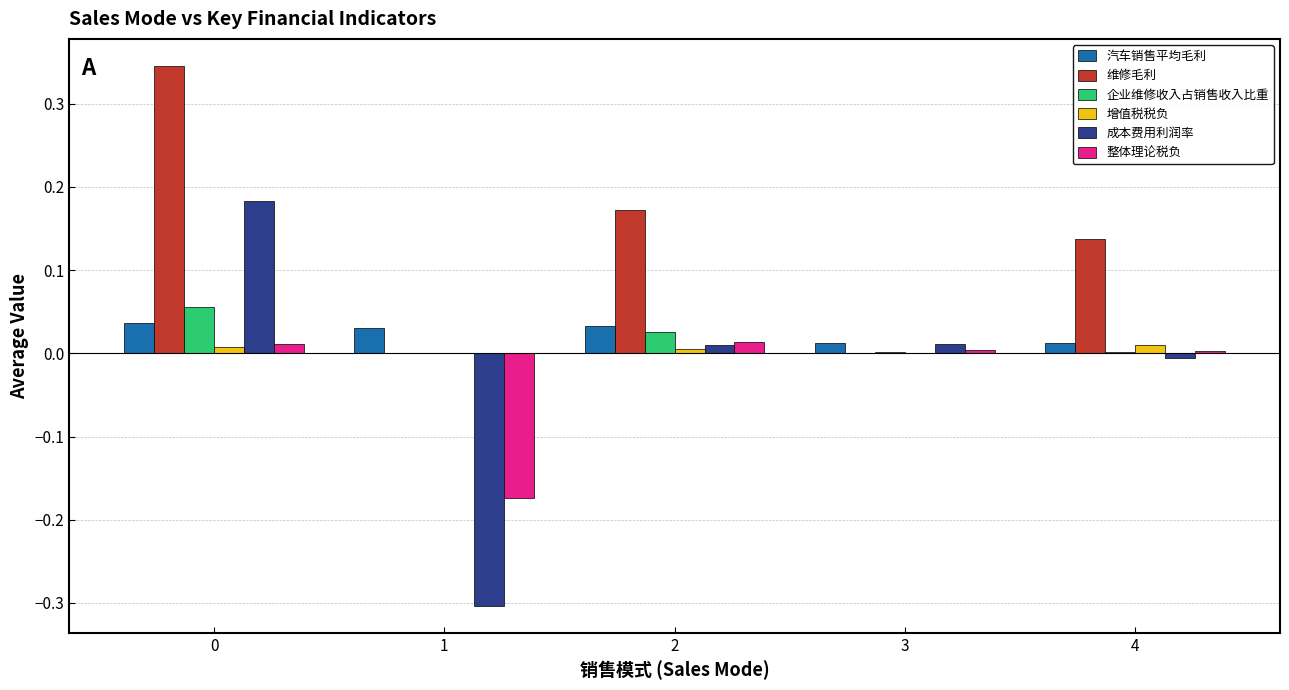

Which series changed the most between 1 and 3?

成本费用利润率